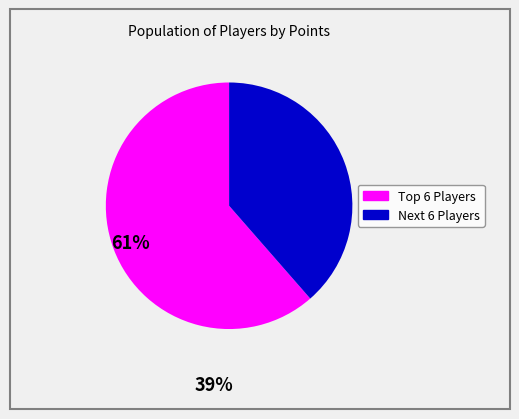

The Next 6 Players slice represents 49% of the pie. True or false?

False